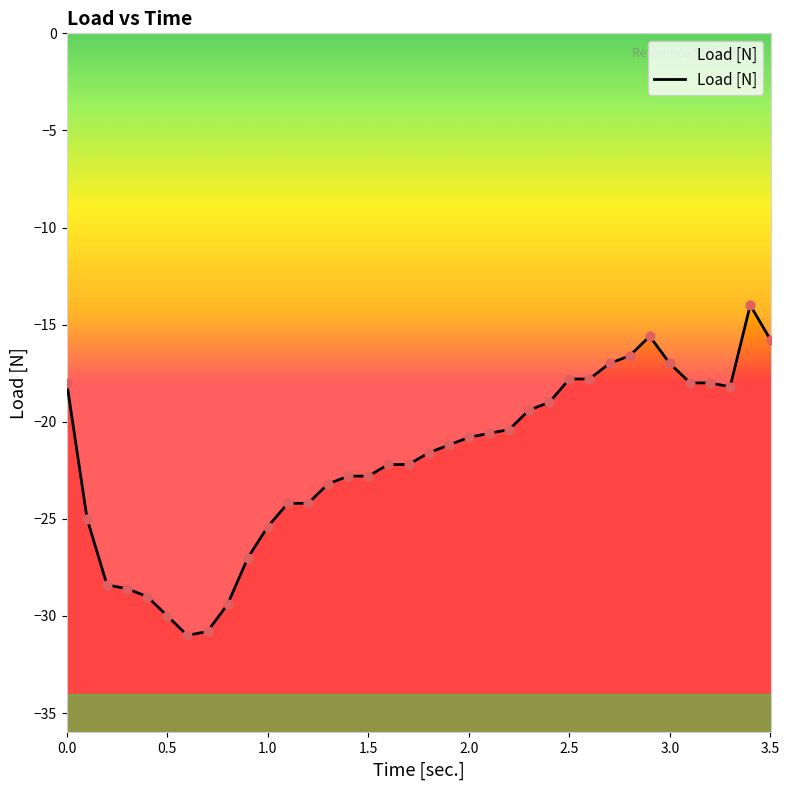

What is the difference between the maximum and minimum values?

17.0